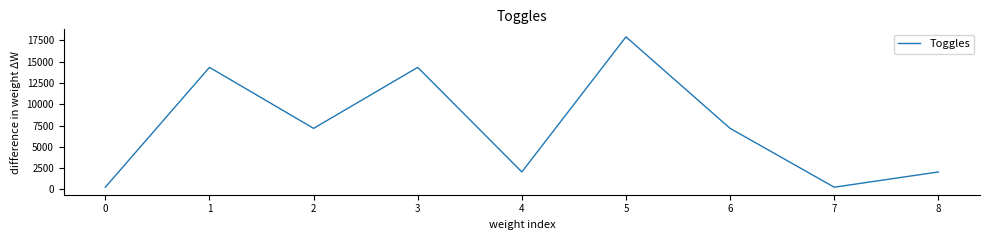

Approximately how many times larger is the value at 3 compared to 4?

7.0